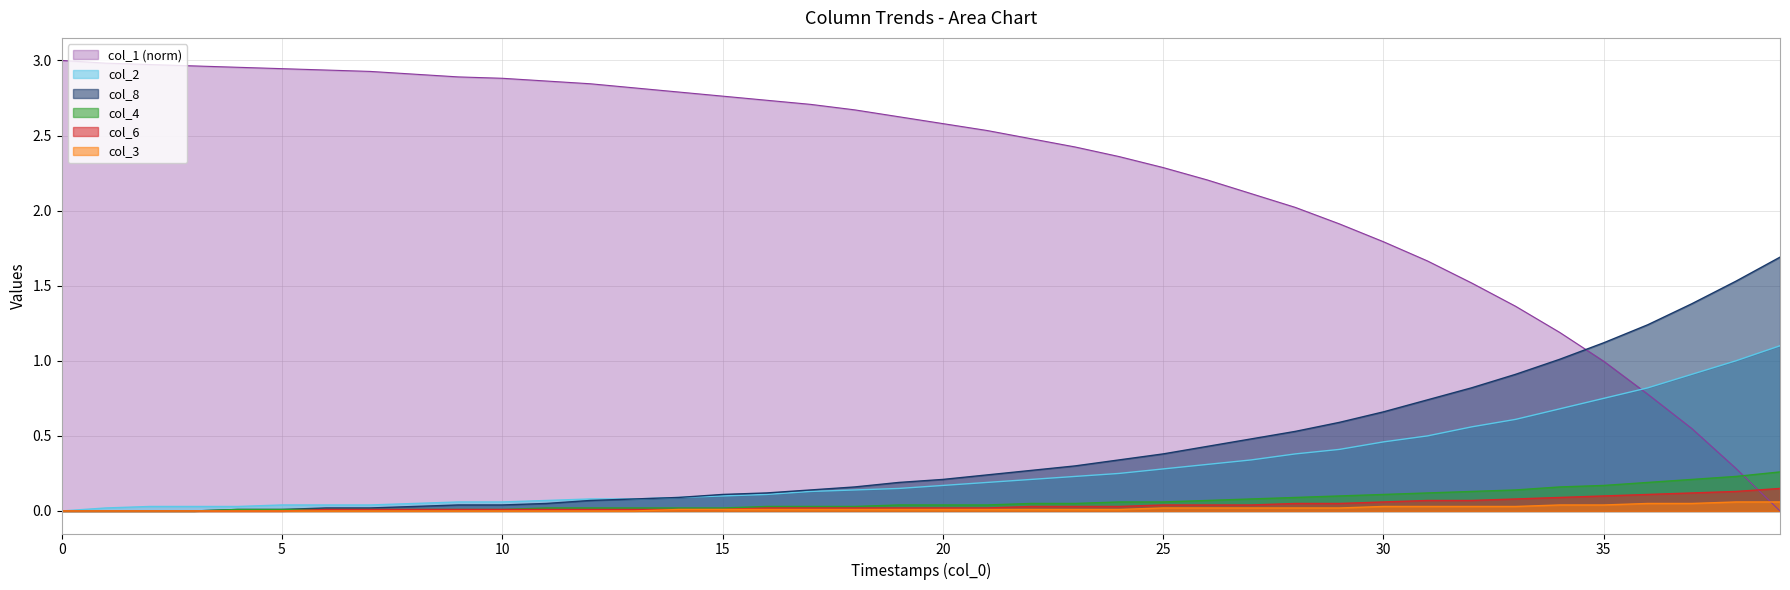

What is the highest value of the col_8 series?

1.7